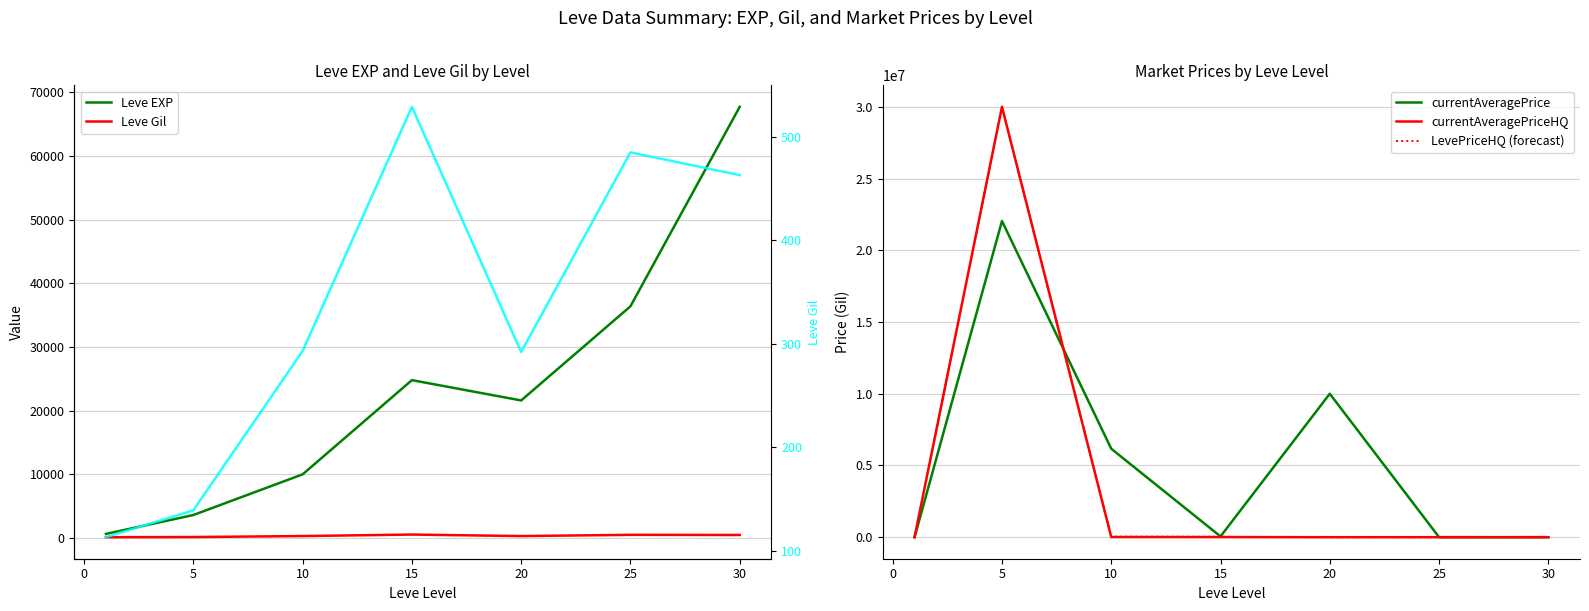

What is the difference between the maximum and minimum values in the Leve Gil series?

416.0